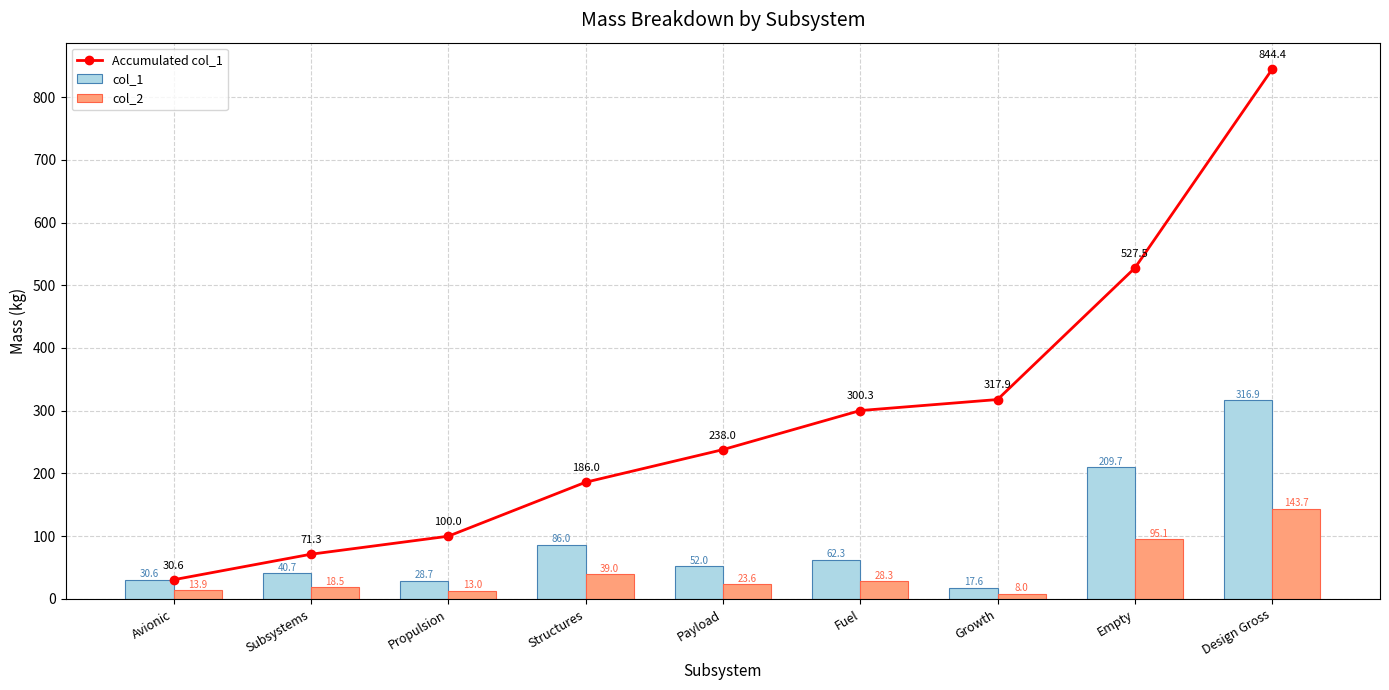

How many values in the col_1 series exceed 51?

5